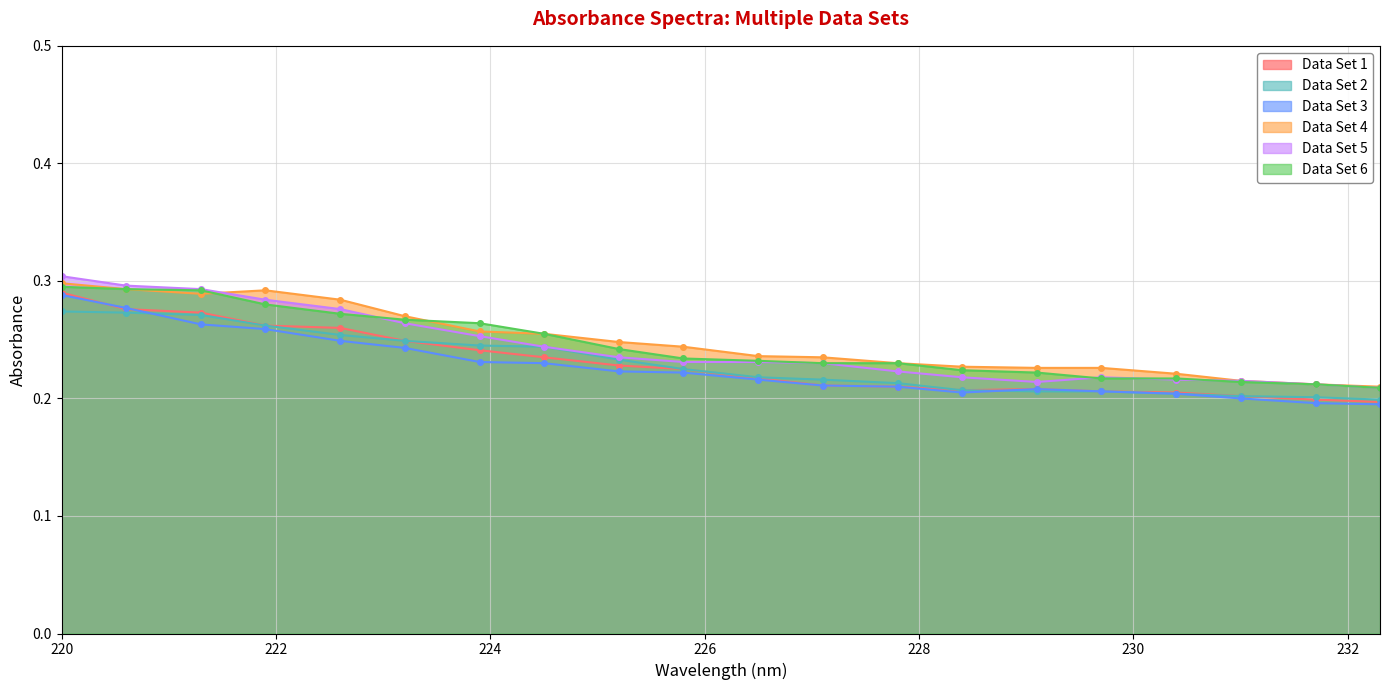

Reading left to right, transcribe all the data shown in this chart.

Data Set 1: 0.3	0.3	0.3	0.3	0.3	0.2	0.2	0.2	0.2	0.2	0.2	0.2	0.2	0.2	0.2	0.2	0.2	0.2	0.2	0.2
Data Set 2: 0.3	0.3	0.3	0.3	0.3	0.2	0.2	0.2	0.2	0.2	0.2	0.2	0.2	0.2	0.2	0.2	0.2	0.2	0.2	0.2
Data Set 3: 0.3	0.3	0.3	0.3	0.2	0.2	0.2	0.2	0.2	0.2	0.2	0.2	0.2	0.2	0.2	0.2	0.2	0.2	0.2	0.2
Data Set 4: 0.3	0.3	0.3	0.3	0.3	0.3	0.3	0.3	0.2	0.2	0.2	0.2	0.2	0.2	0.2	0.2	0.2	0.2	0.2	0.2
Data Set 5: 0.3	0.3	0.3	0.3	0.3	0.3	0.3	0.2	0.2	0.2	0.2	0.2	0.2	0.2	0.2	0.2	0.2	0.2	0.2	0.2
Data Set 6: 0.3	0.3	0.3	0.3	0.3	0.3	0.3	0.3	0.2	0.2	0.2	0.2	0.2	0.2	0.2	0.2	0.2	0.2	0.2	0.2